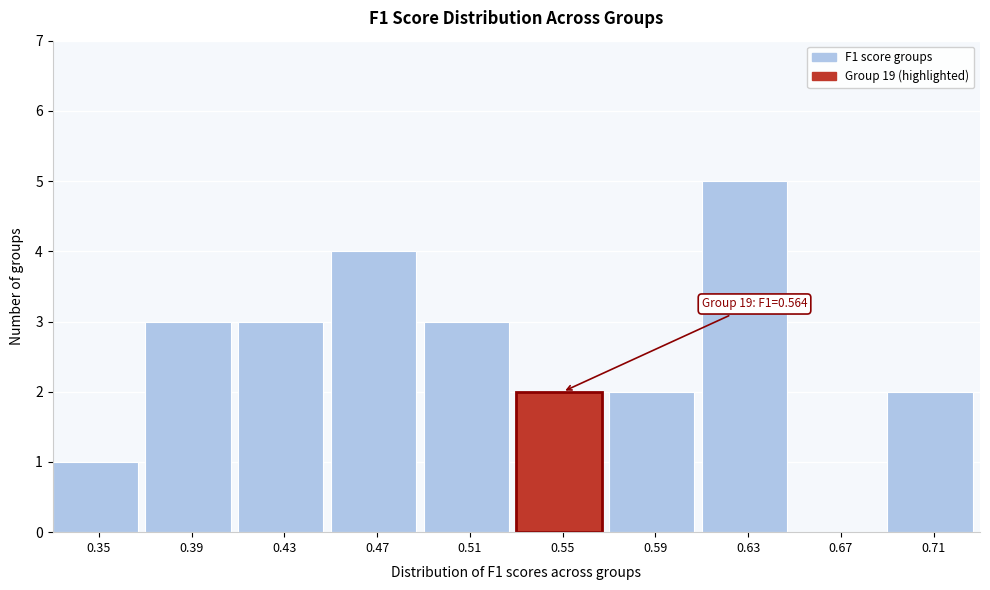

Reading left to right, what are all the values shown in this chart?

0.35=1	0.39=3	0.43=3	0.47=4	0.51=3	0.55=2	0.59=2	0.63=5	0.67=0	0.71=2